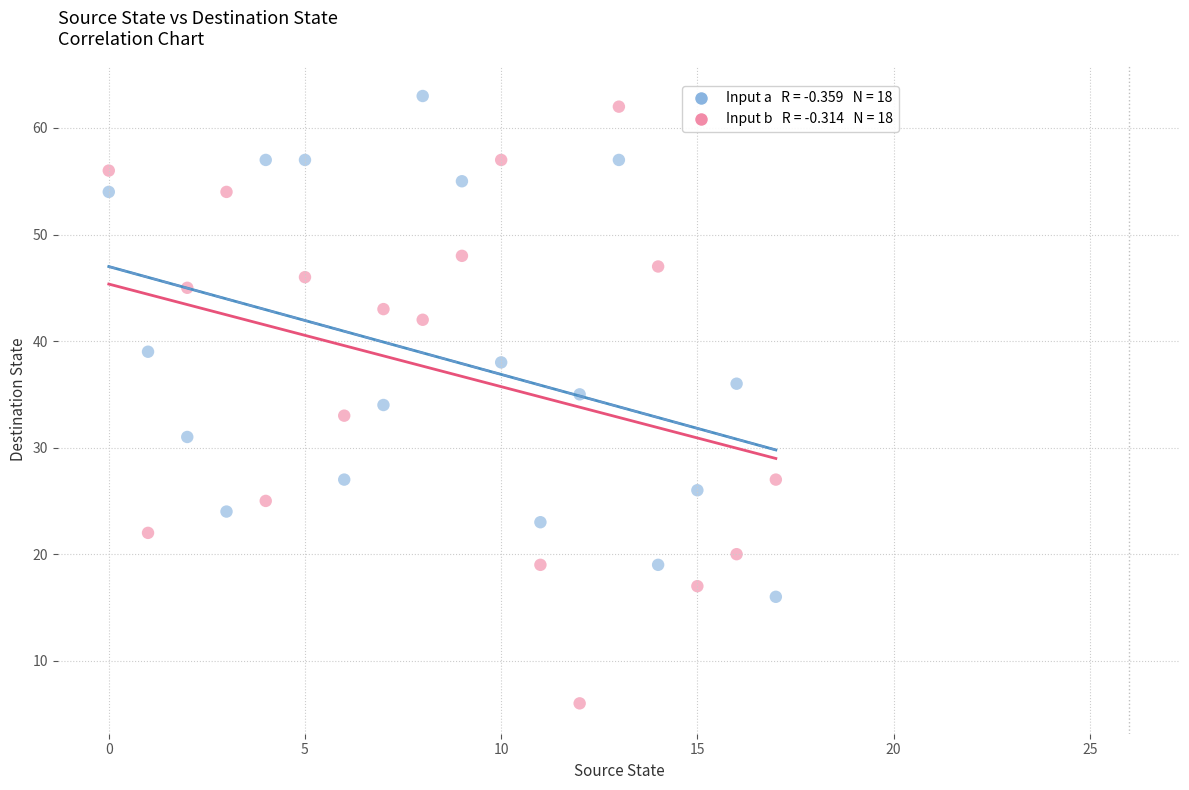

Across all data points, what is the range of Y values (max minus min)?

57